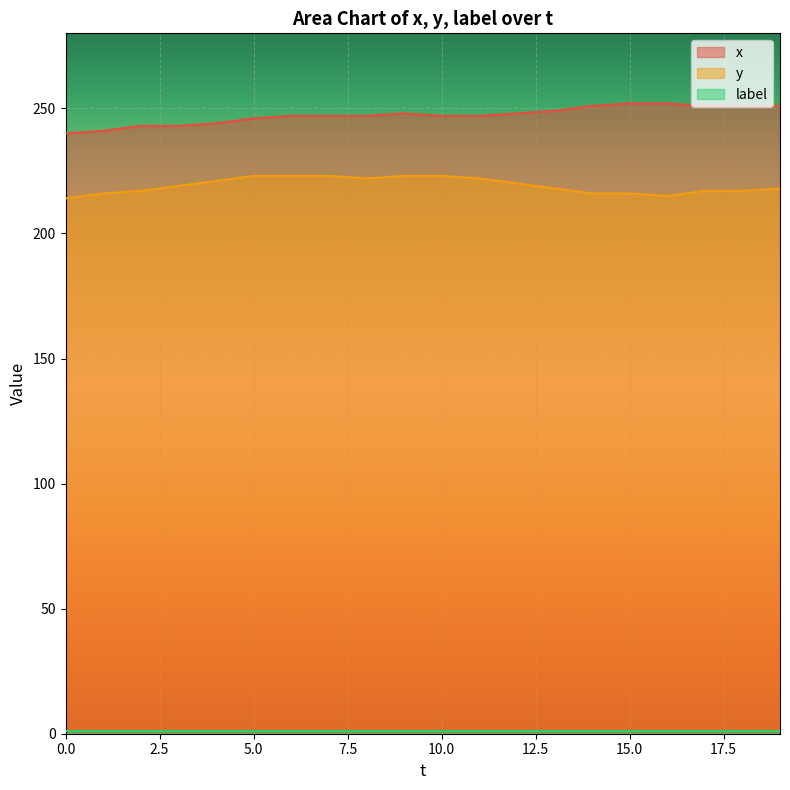

True or false: y and x cross at least once.

False